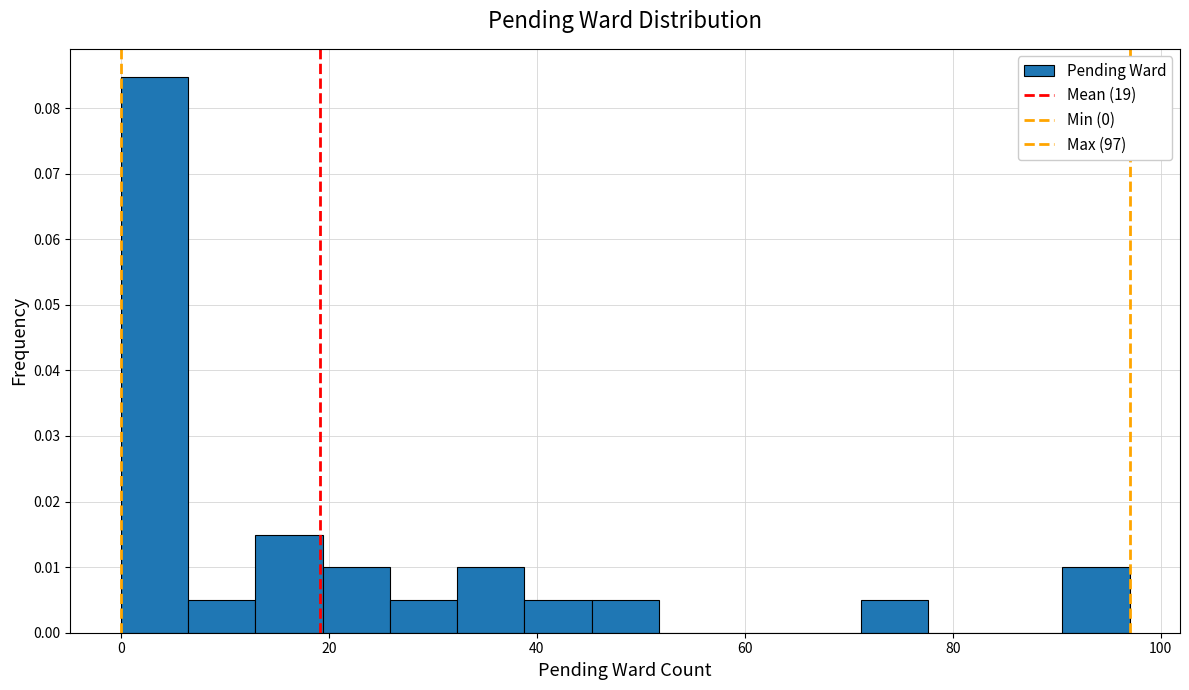

Read against the x-axis, roughly where is the centre of the tallest bar?

4